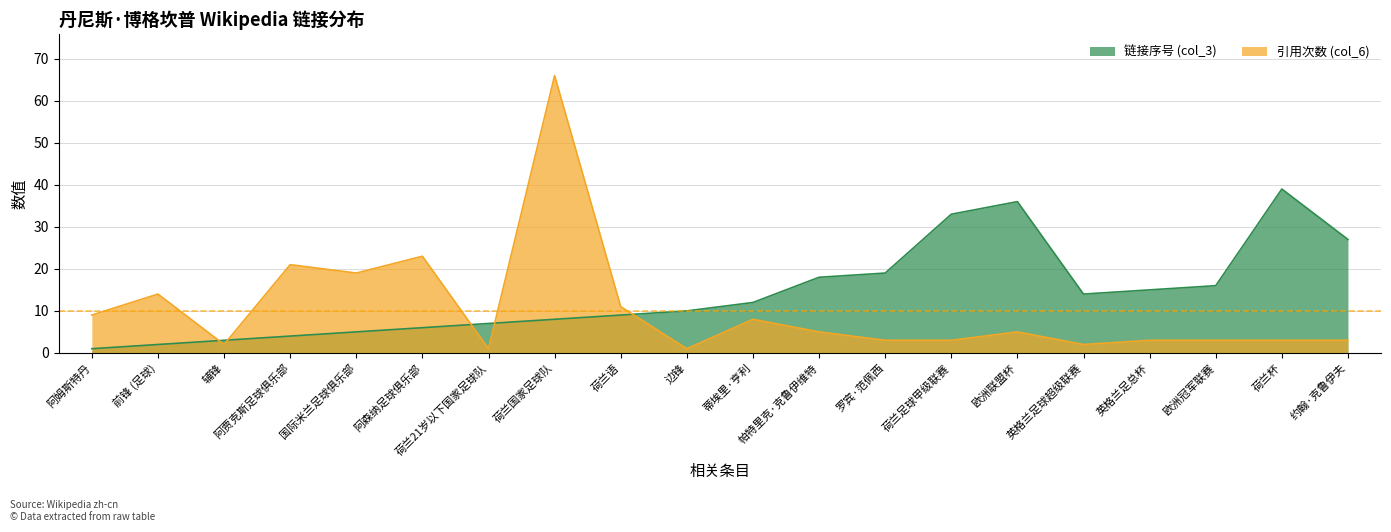

True or false: 链接序号 (col_3) has a value of 12 at 荷兰21岁以下国家足球队.

False